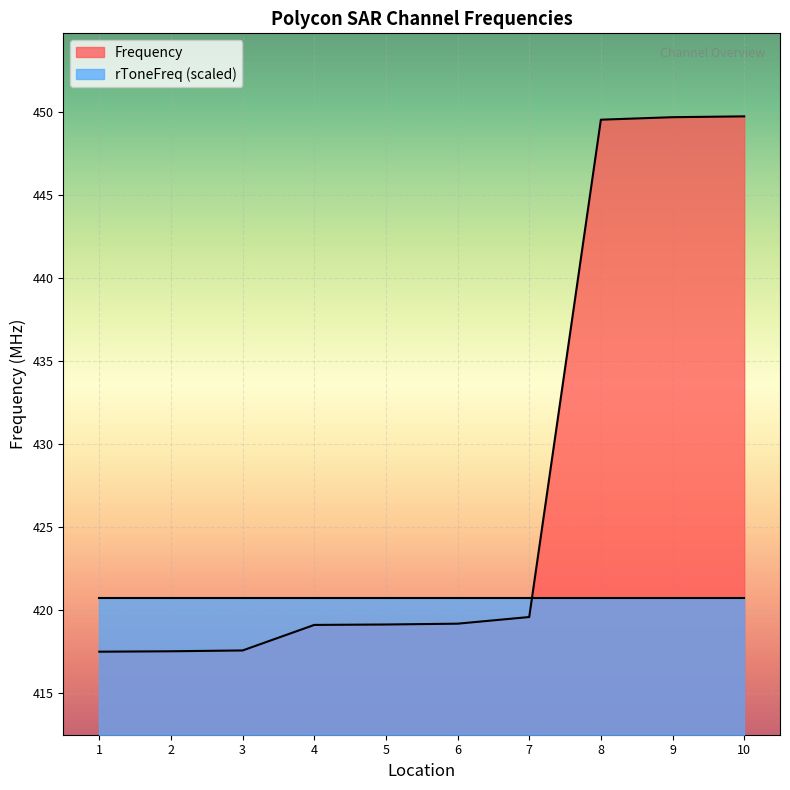

Does the chart display data point markers on the line(s)?

No